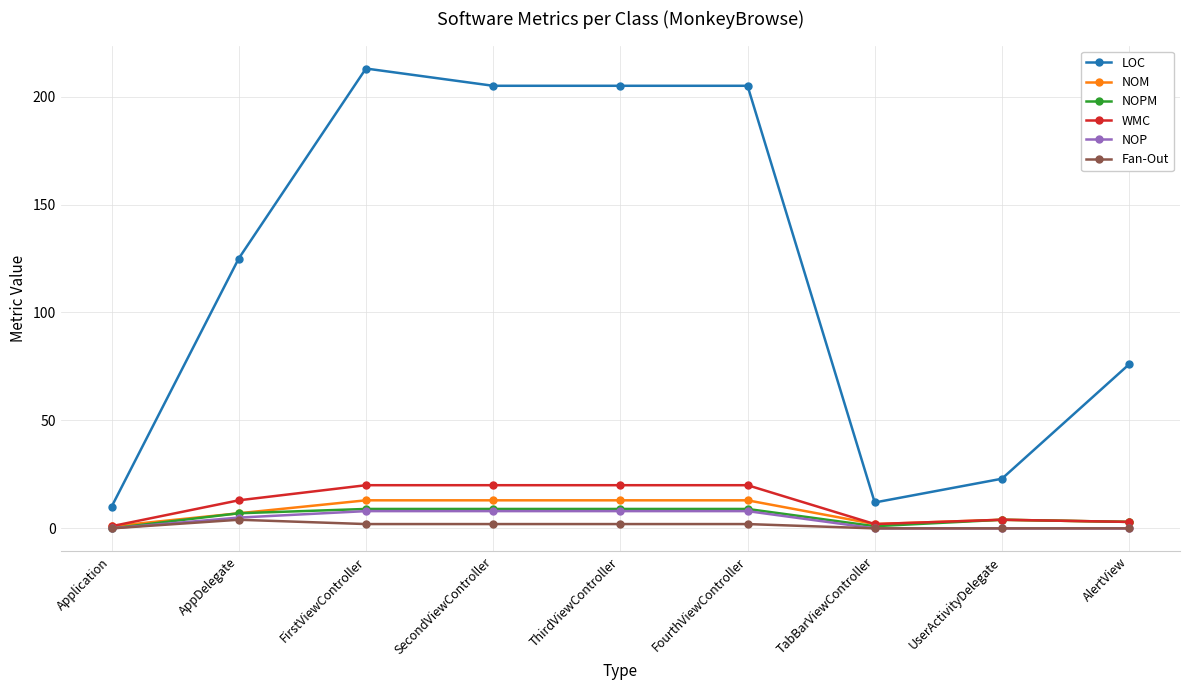

What is the label of the 3rd point from the left?

FirstViewController